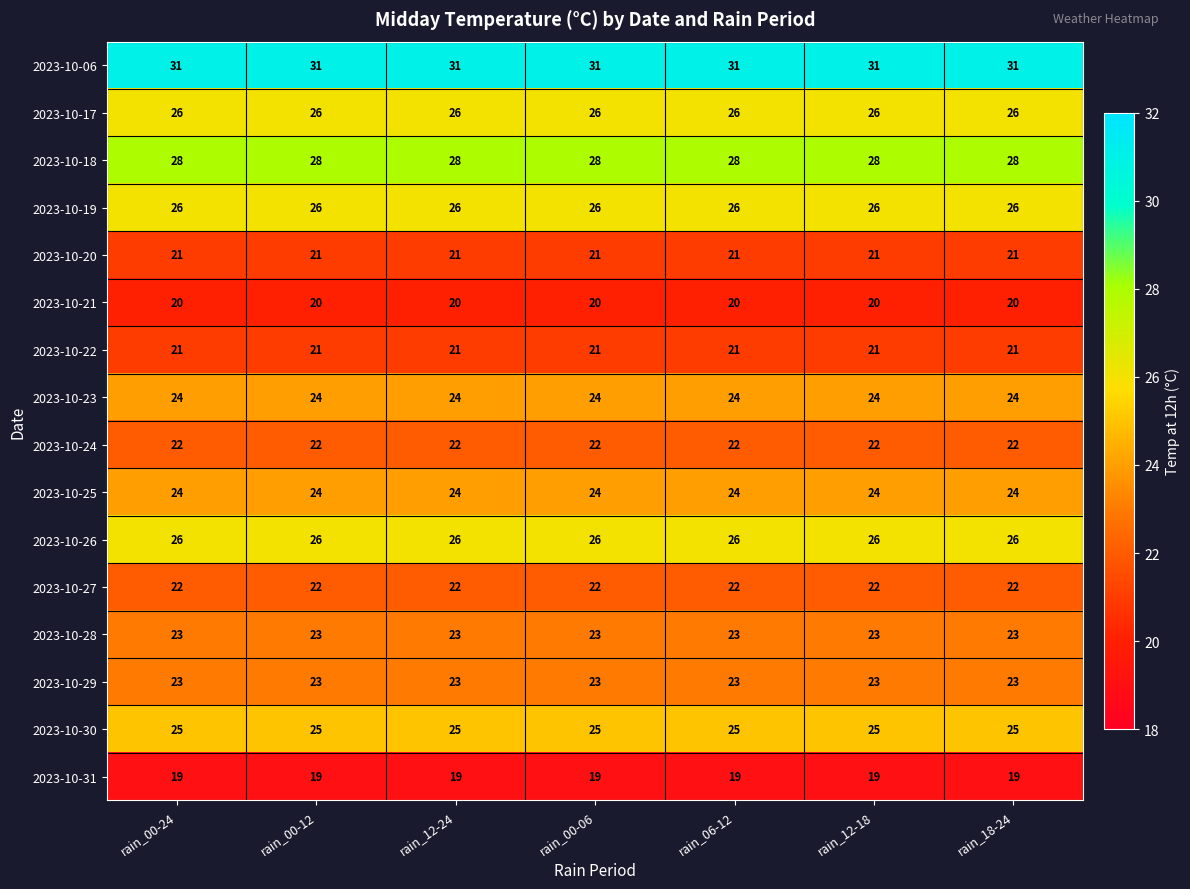

The 2023-10-26 series shows 8 at rain_00-06. True or false?

False